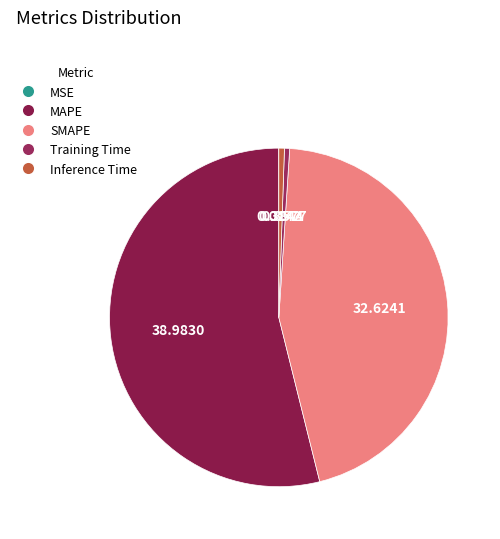

To the nearest percent, what is the difference between the largest and smallest slice percentages?

54%